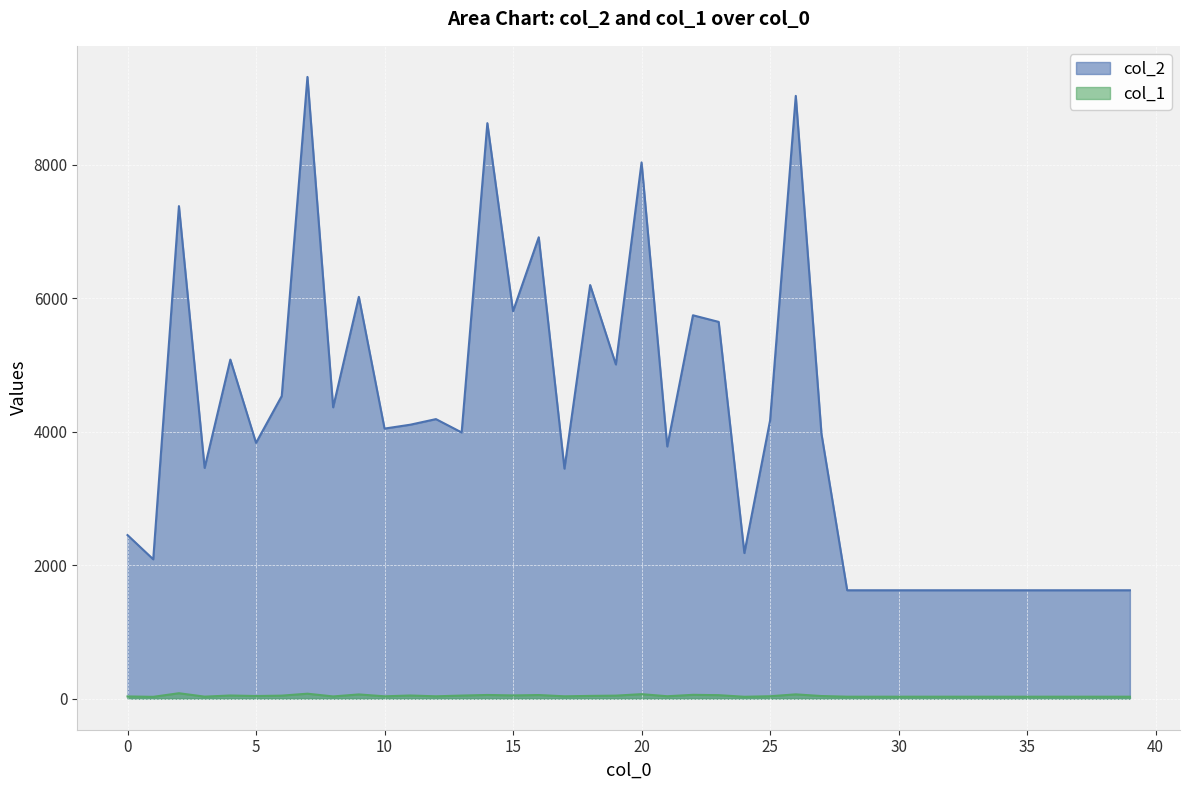

What is the greatest value displayed?

9317